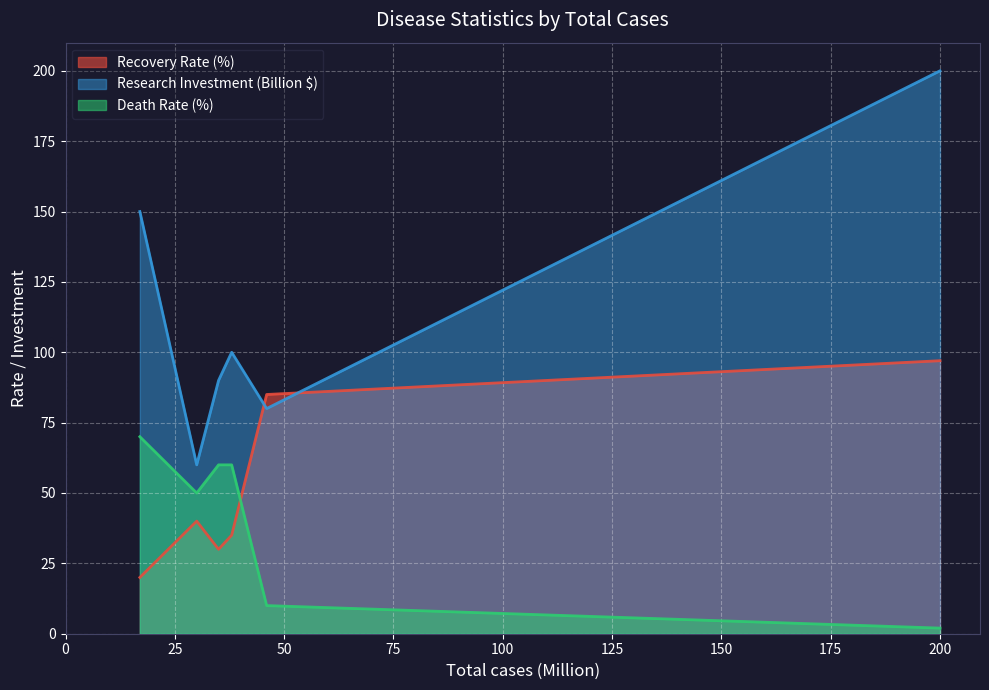

At HIV/AIDS, list the series in order from largest to smallest.

Research Investment (Billion $), Death Rate (%), Recovery Rate (%)